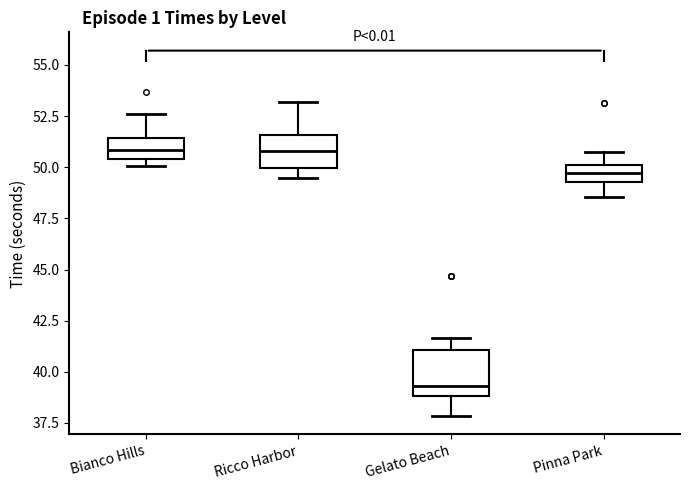

Comparing the boxes themselves (not the whiskers), which one is the tallest?

Gelato Beach